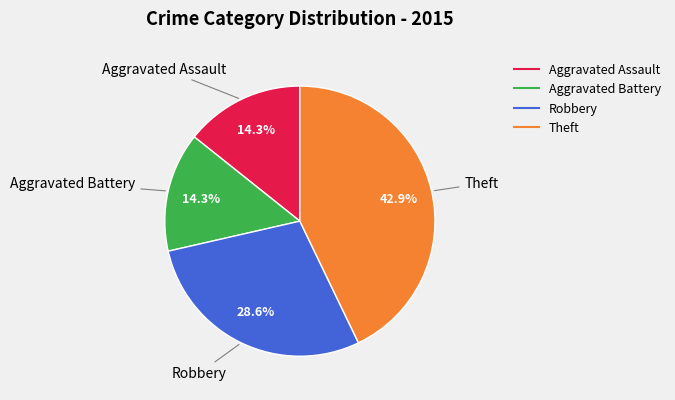

Combined, what portion of the pie is Robbery and Theft?

71.4%